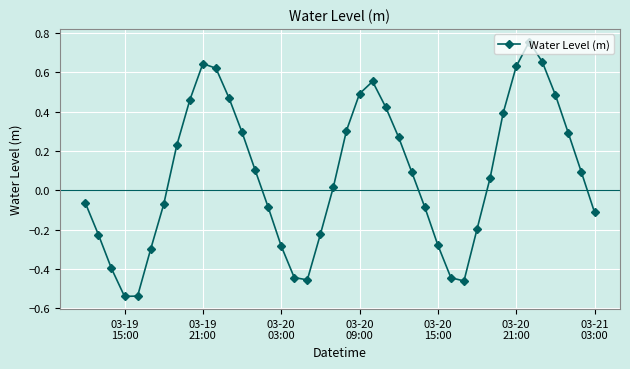

How many points are lower than both their immediate neighbors (excluding endpoints)?

3